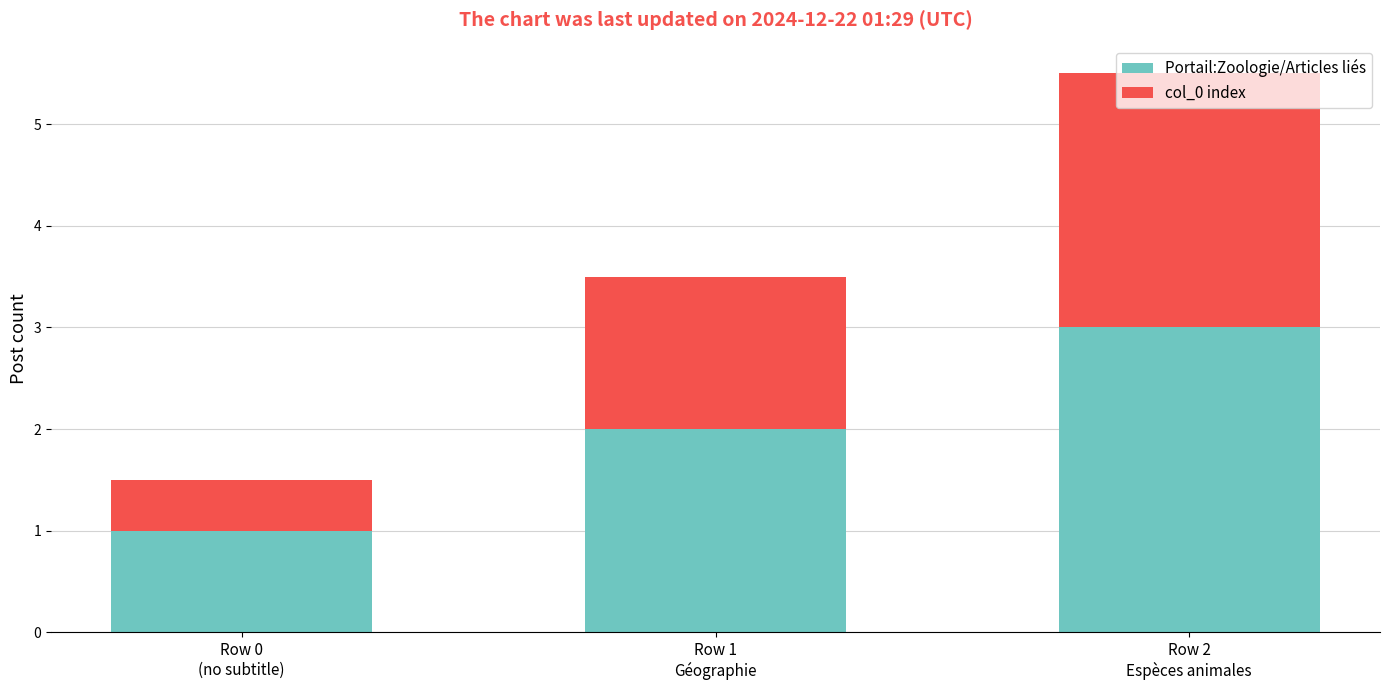

What is the average value of the Portail:Zoologie/Articles liés series?

2.0